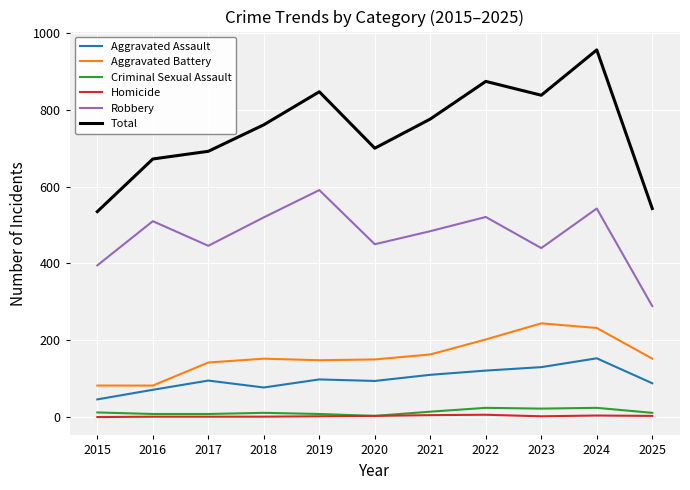

True or false: Robbery and Total intersect in this chart.

False